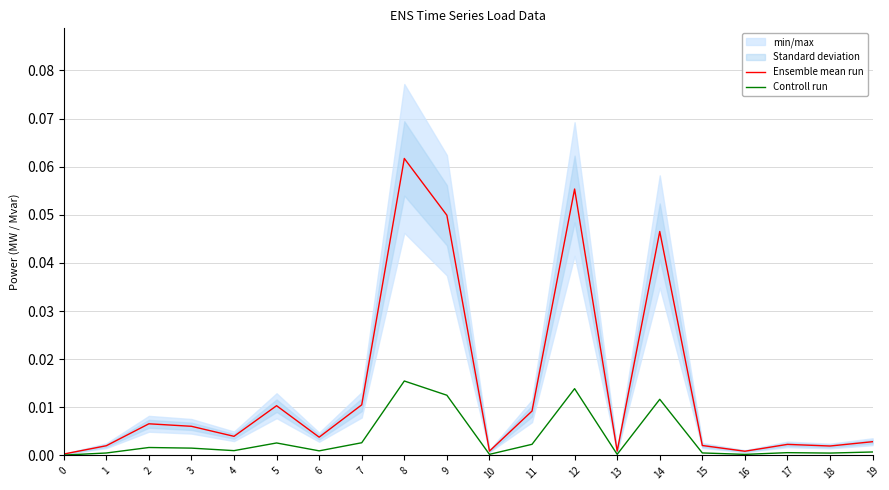

Is it true that Ensemble mean run equals 0.1 at 12?

False